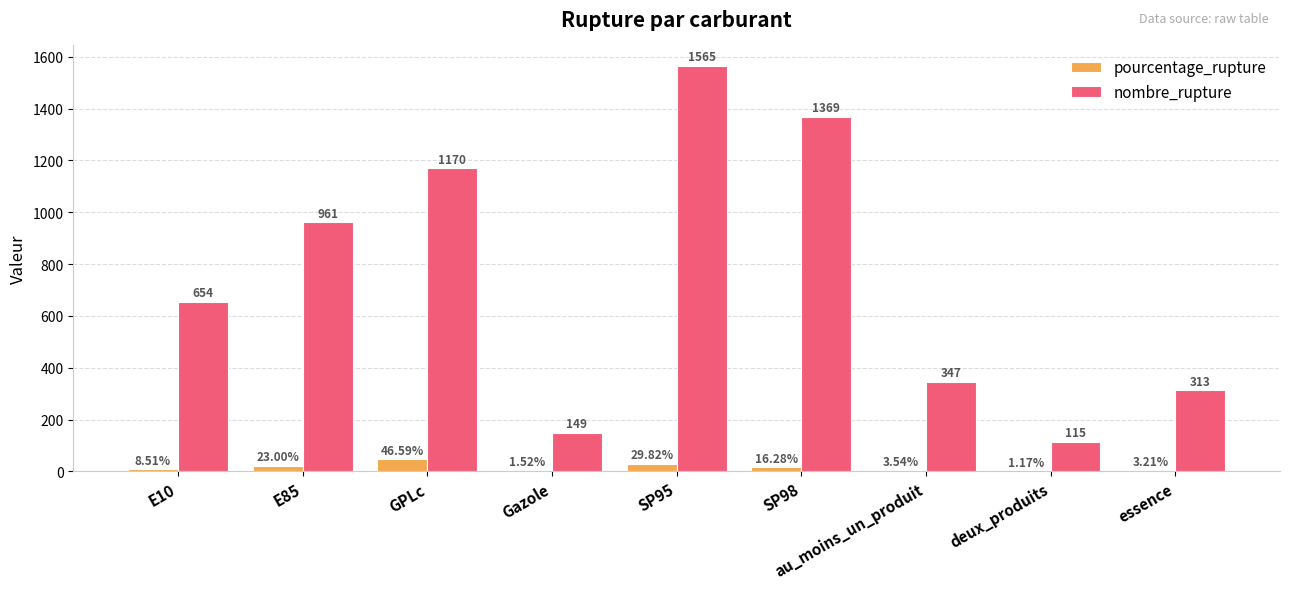

Are the bars horizontal?

No